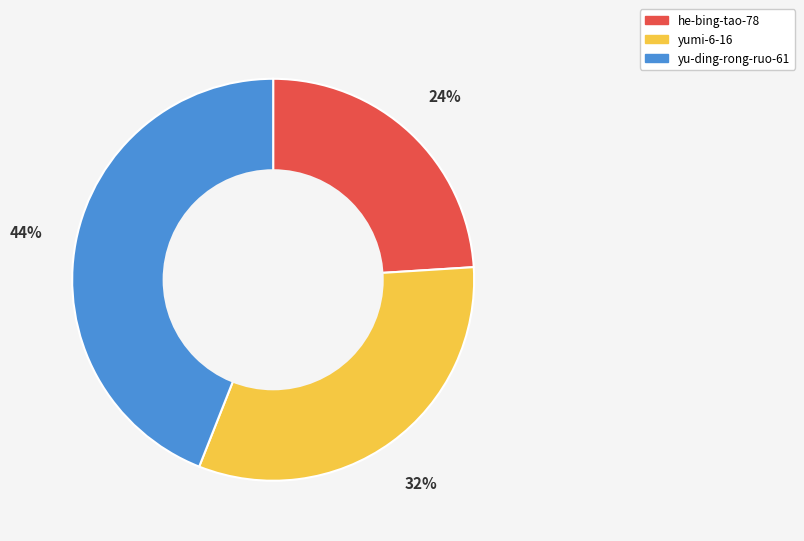

To the nearest percent, what is the combined percentage of yumi-6-16 and he-bing-tao-78?

56%